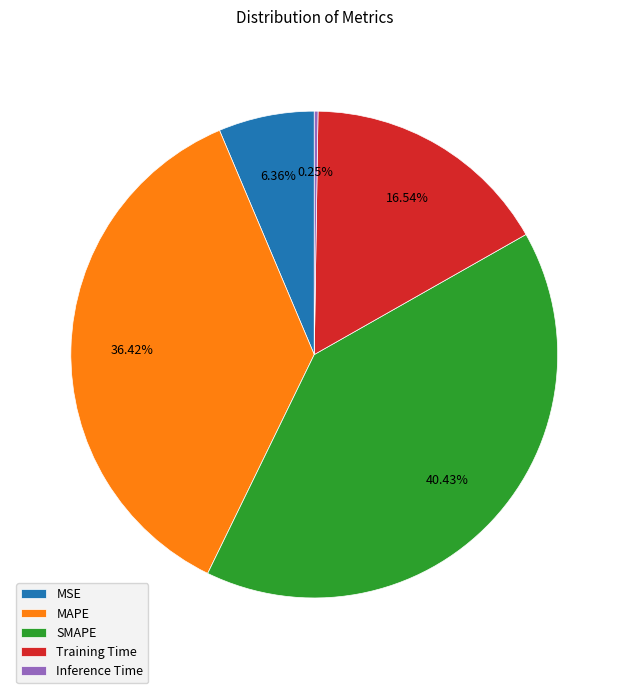

To the nearest percent, what is the difference between the largest and smallest slice percentages?

40%